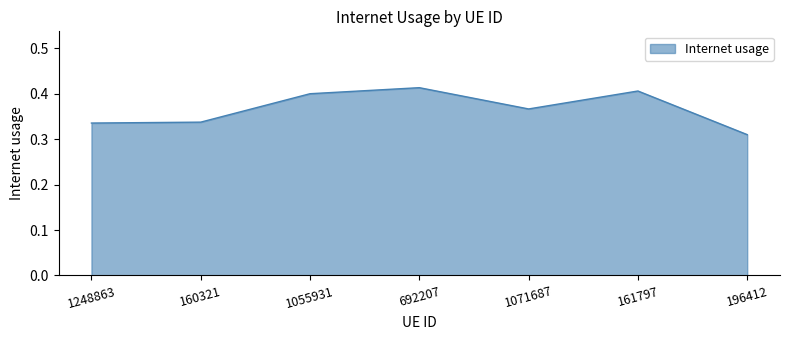

What is the difference between the maximum and minimum values?

0.1